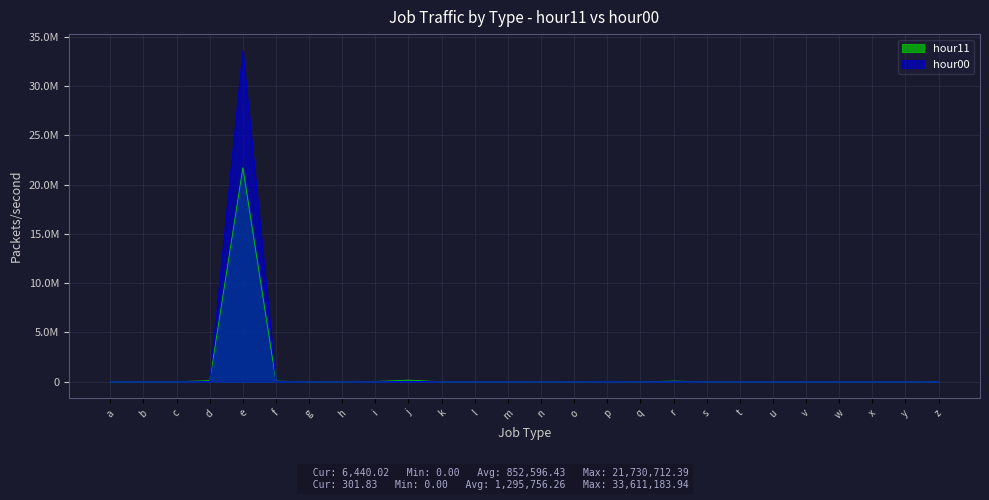

Where is the first local maximum for hour00?

e